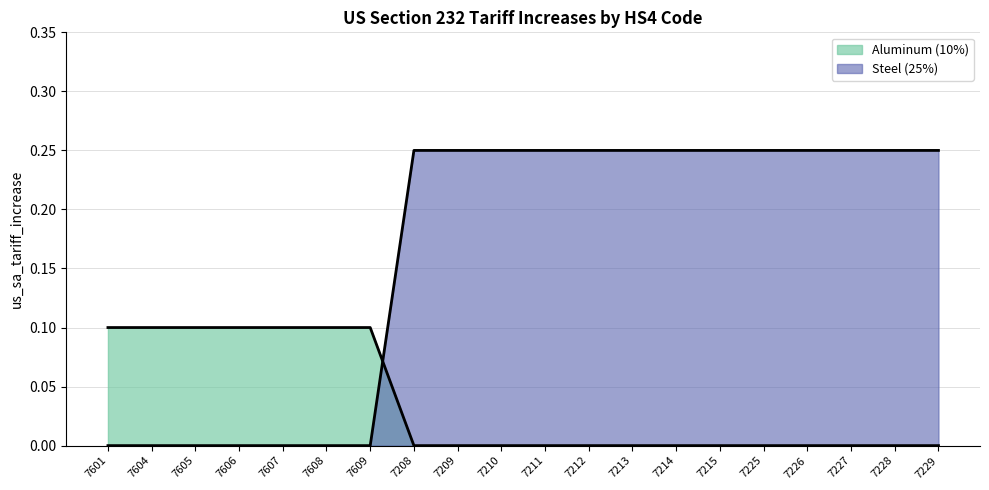

What position from the right is 7211?

10